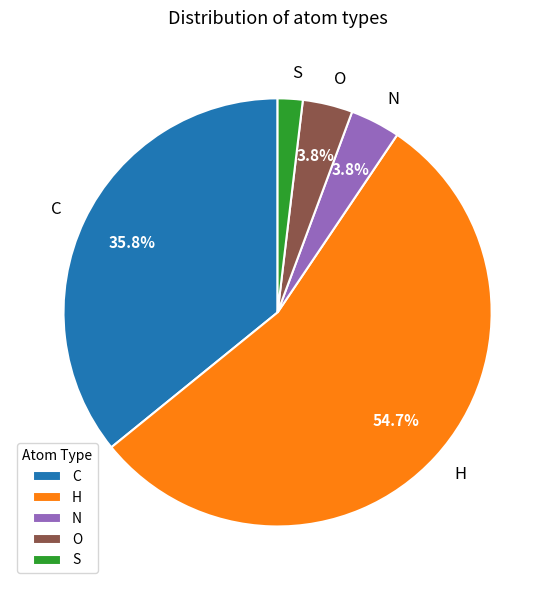

Approximately how many times larger is the value at C compared to H?

0.7